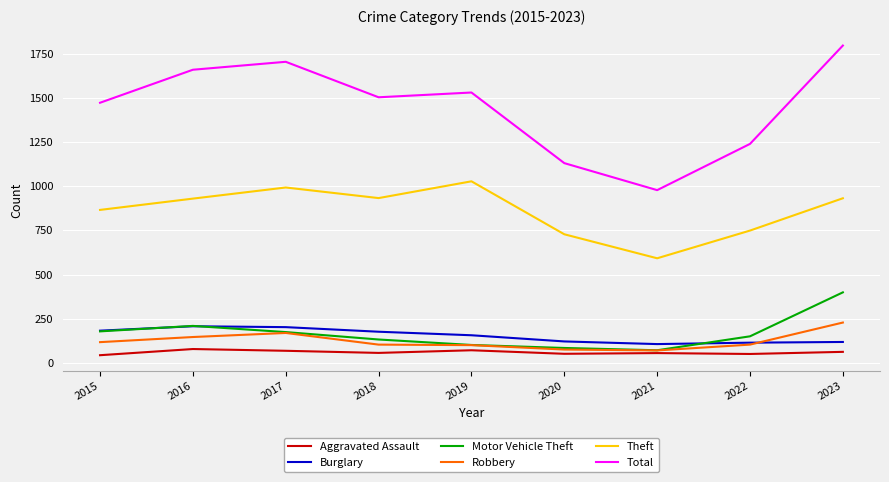

True or false: Burglary and Aggravated Assault intersect in this chart.

False